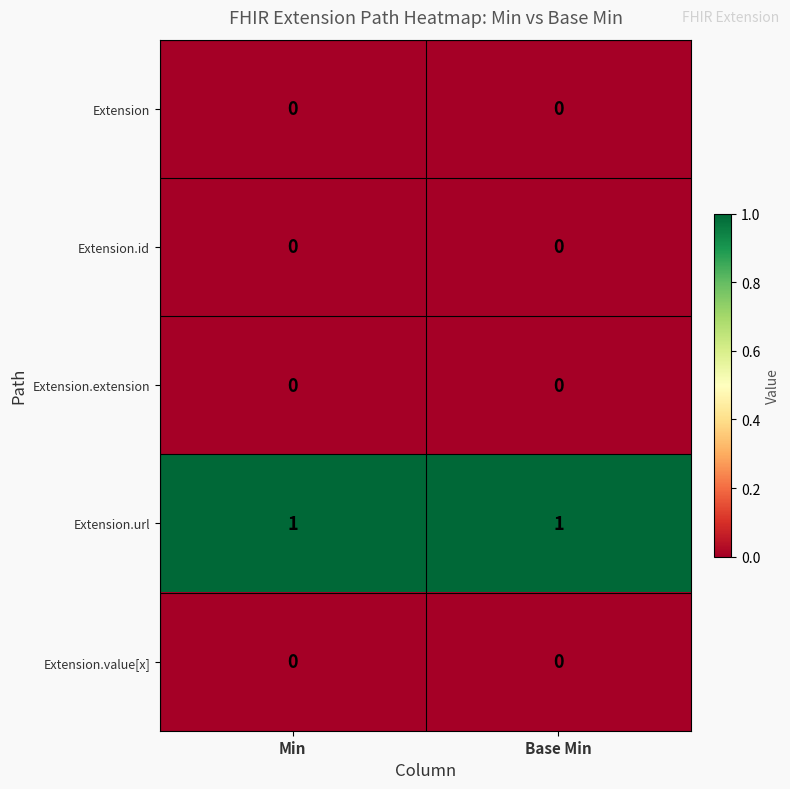

The Extension.url series shows 2 at Min. True or false?

False